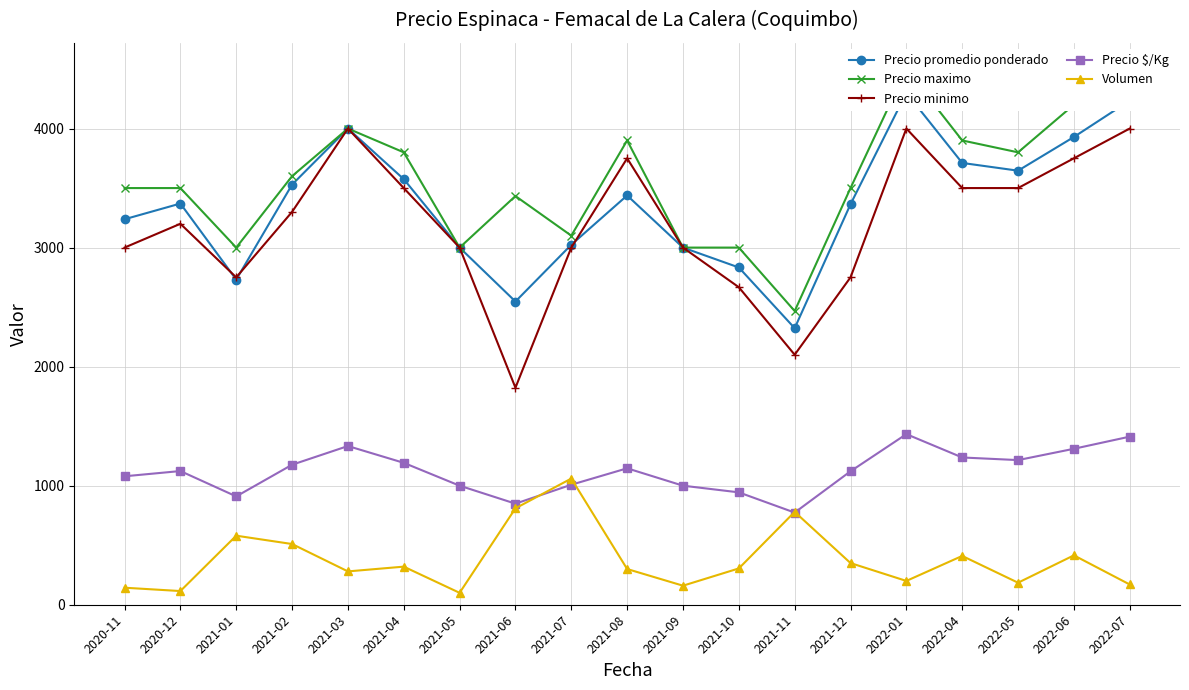

True or false: Precio $/Kg has a value of 1121 at 2021-12.

True